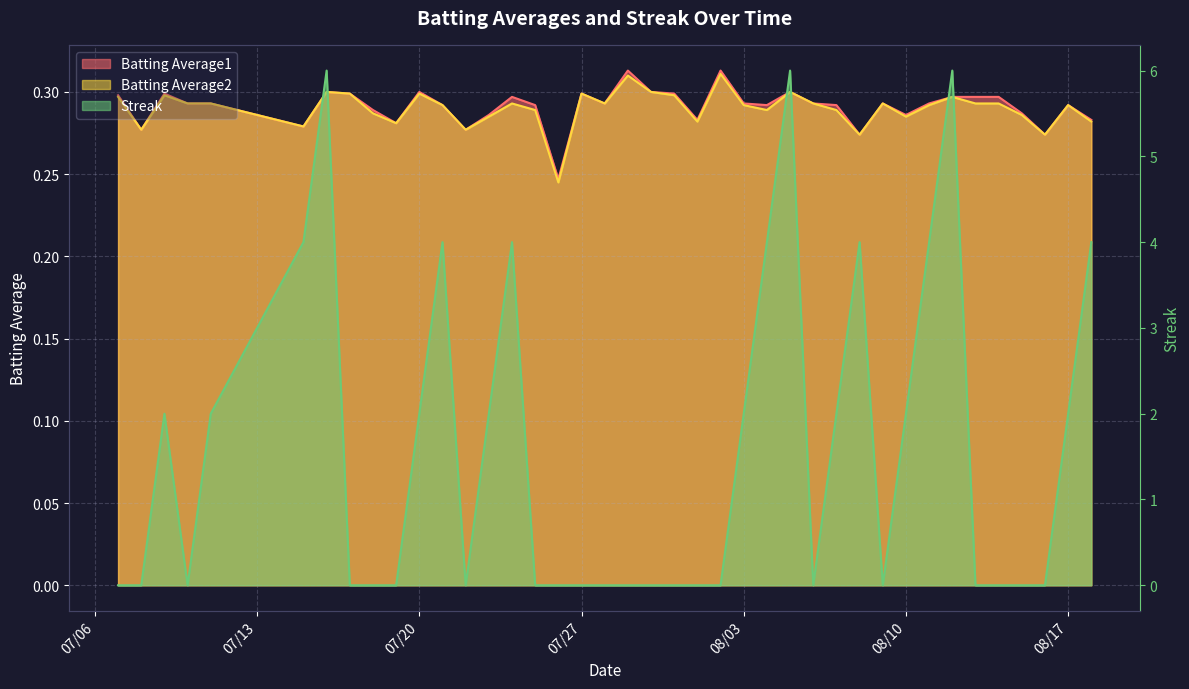

How many series are shown in this chart?

3